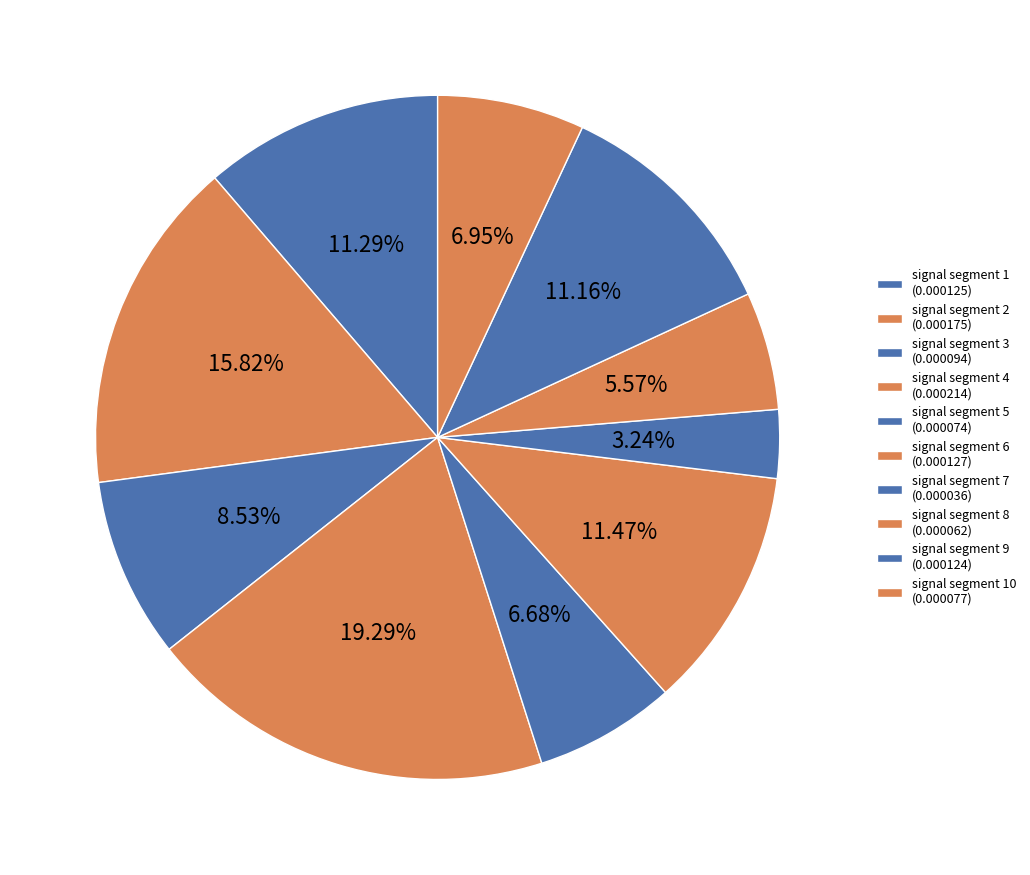

To the nearest percent, what is the difference between the largest and smallest slice percentages?

16%